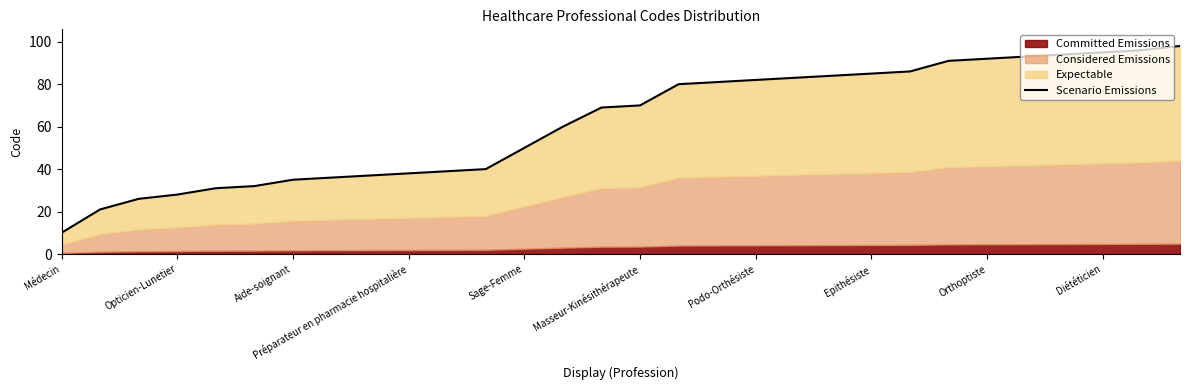

What is the smallest value displayed?

10.0